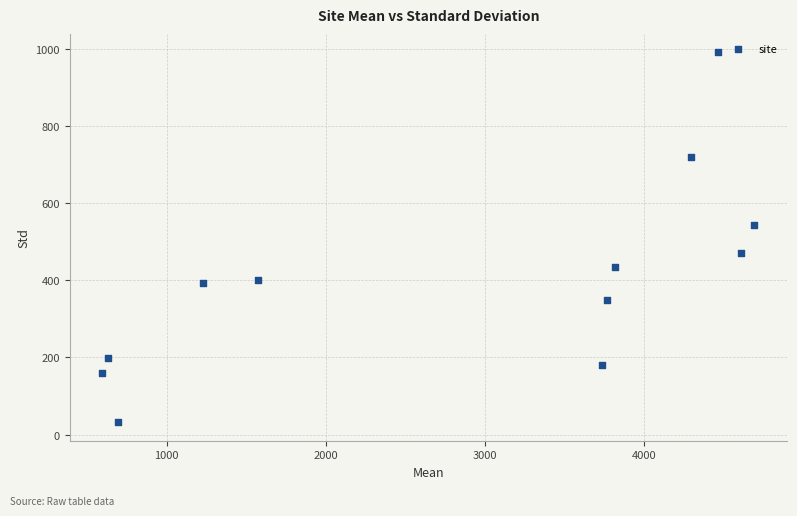

What is the average Y value?

405.8